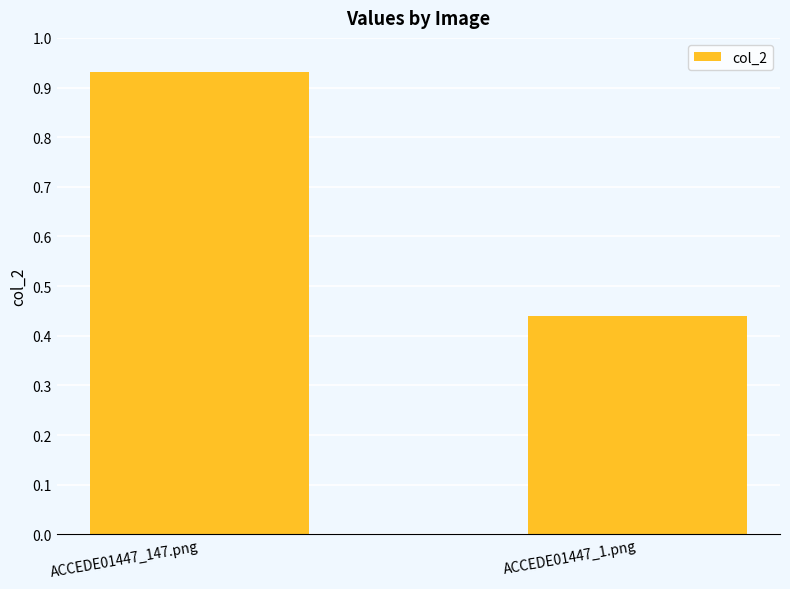

The value at ACCEDE01447_147.png is 0.4. True or false?

False